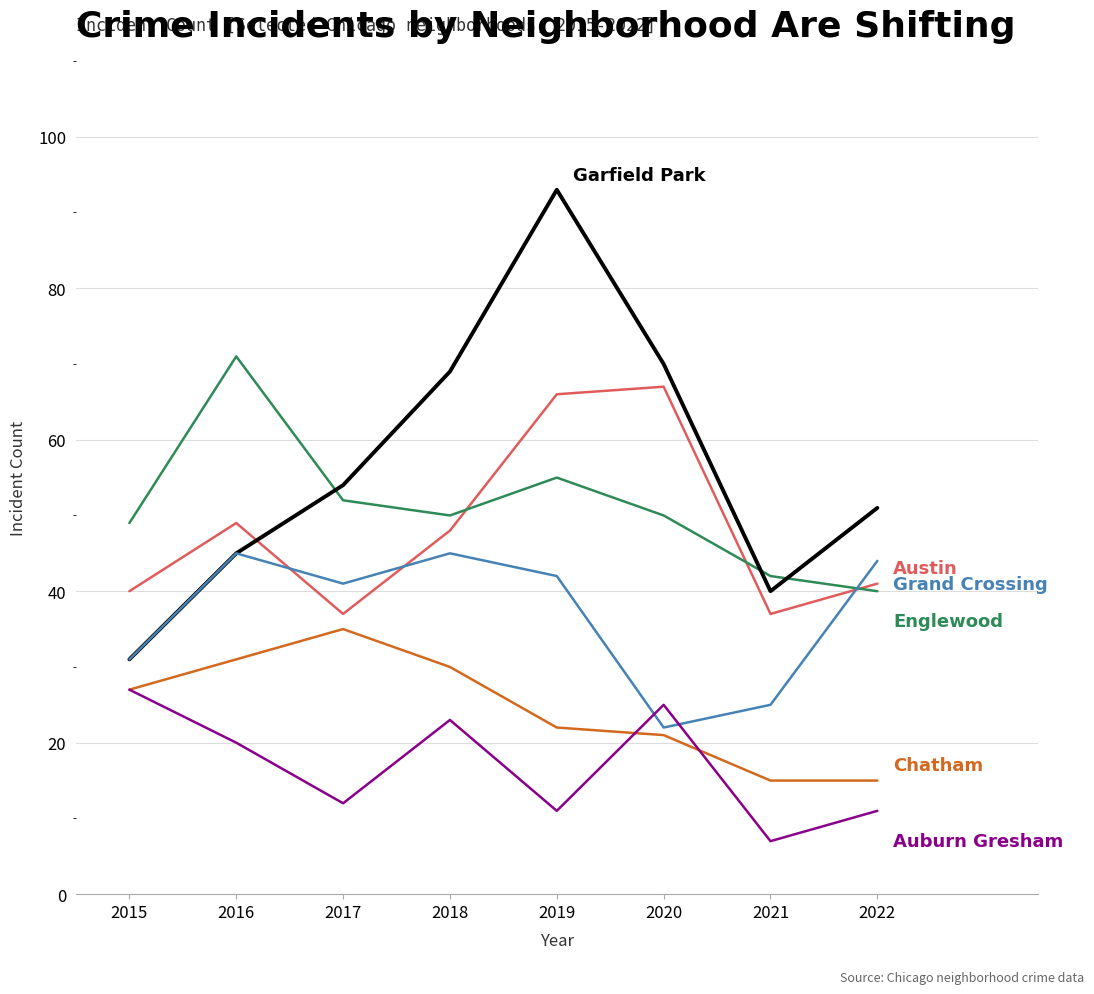

What is the spread (max minus min) of values at 2020?

49